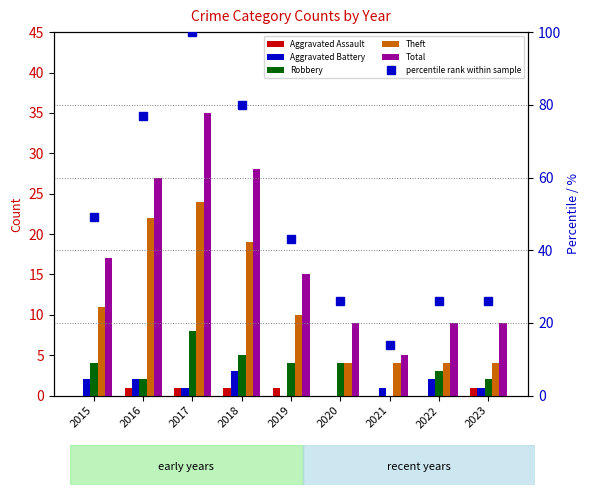

The Total series shows 9 at 2020. True or false?

True